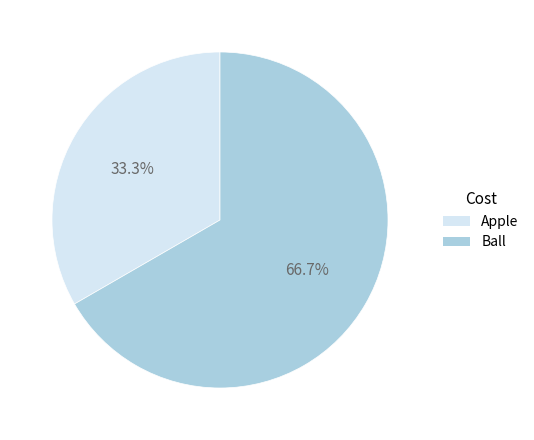

Which has a higher value, Apple or Ball?

Ball